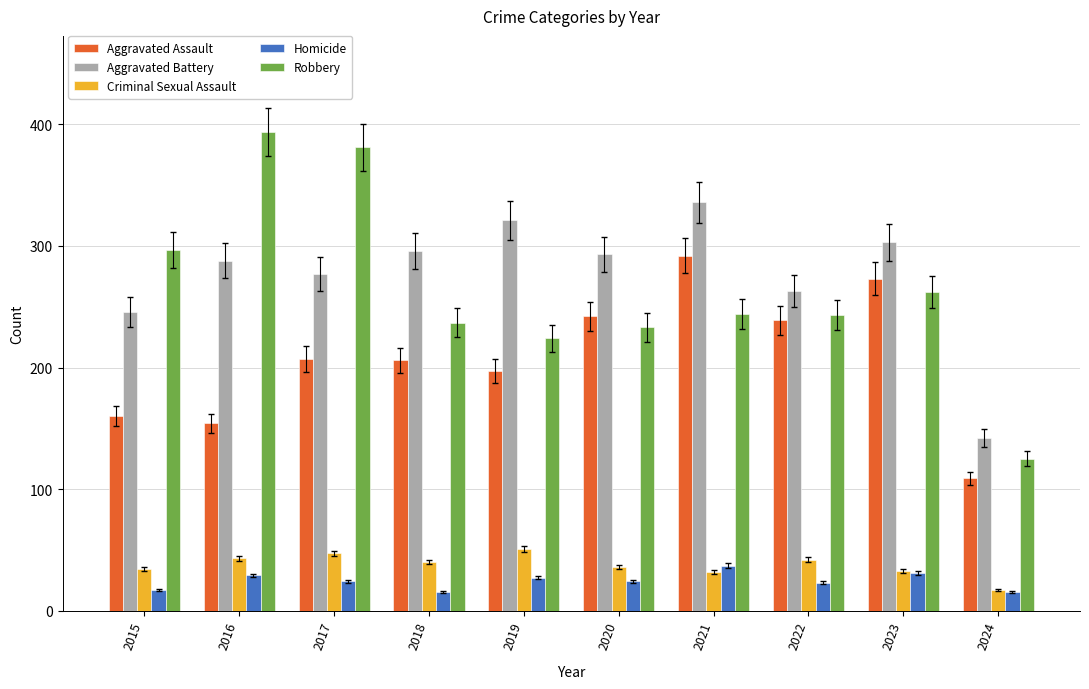

Rank the series by their maximum value, from highest to lowest.

Robbery, Aggravated Battery, Aggravated Assault, Criminal Sexual Assault, Homicide